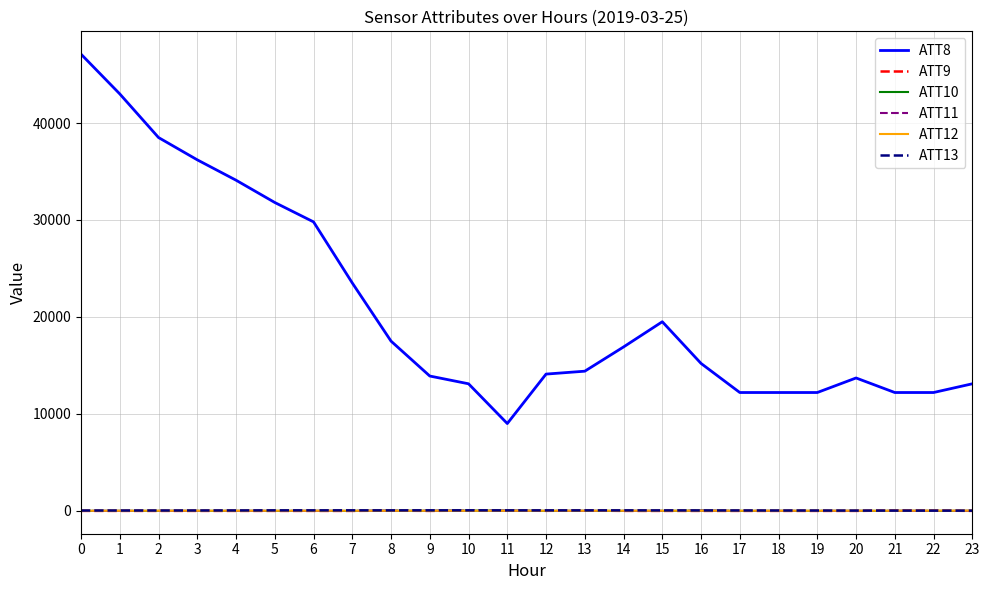

What is the total value across all series at 1?

43003.2